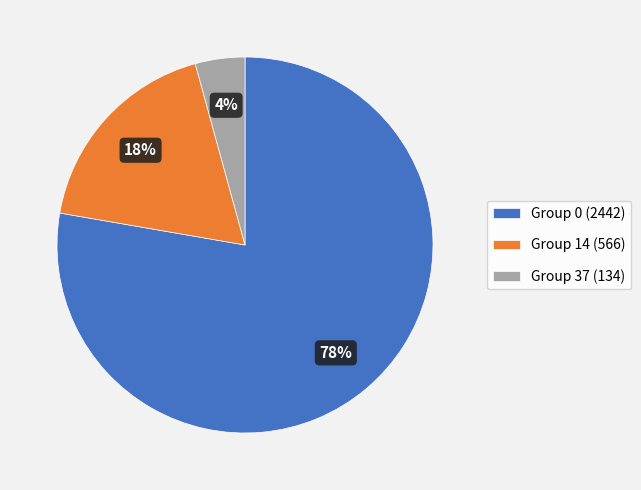

Count the number of slices in the pie.

3